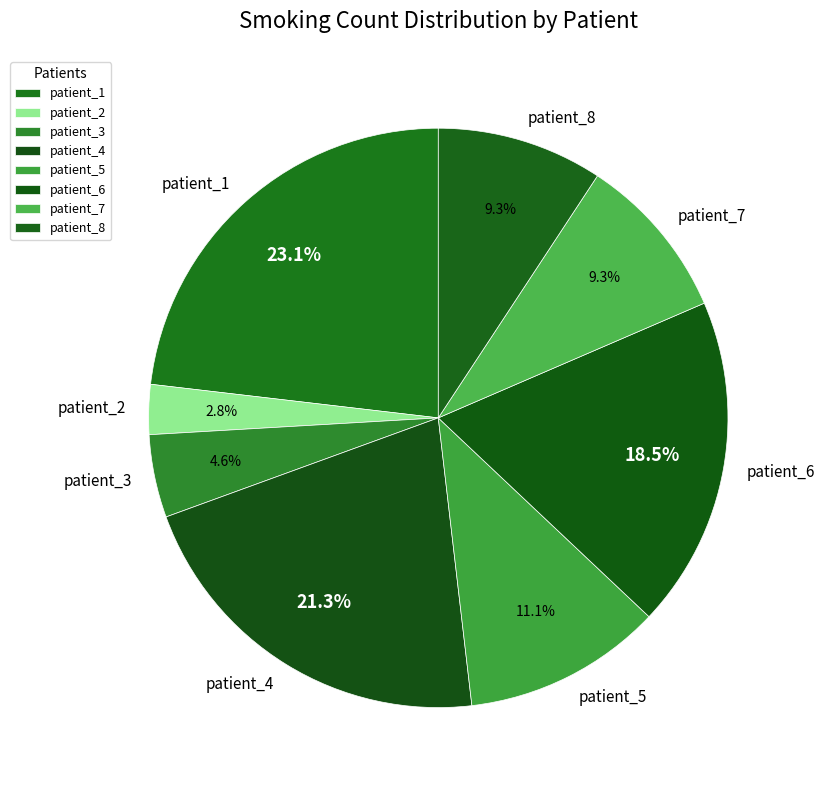

What is the ratio of the value at patient_2 to the value at patient_1?

0.1